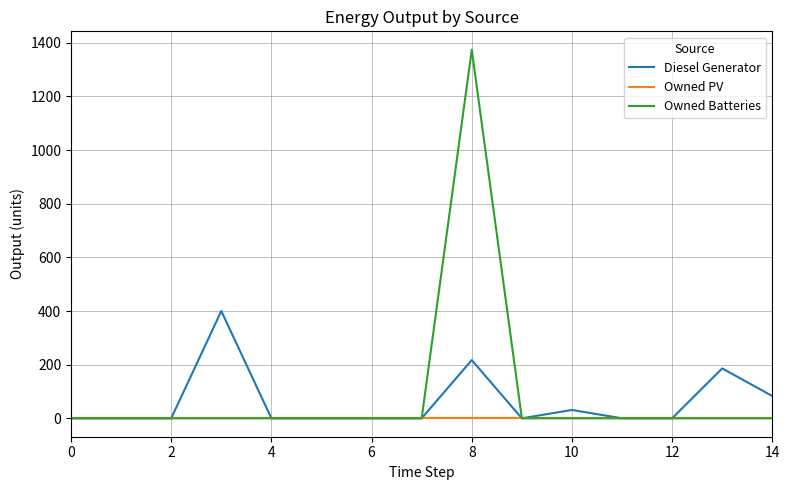

What is the highest value of the Diesel Generator series?

400